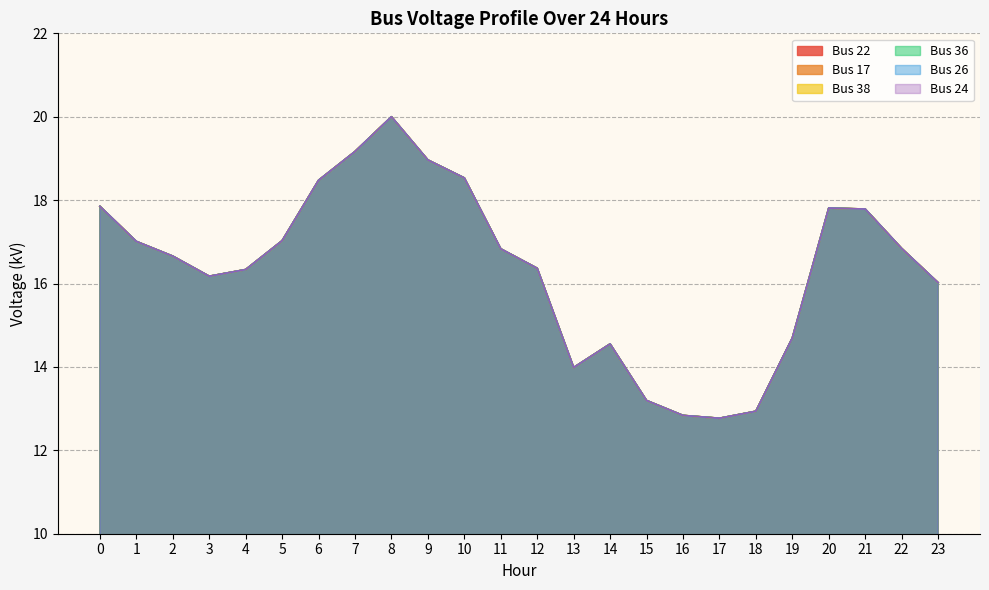

Reading left to right, list all the values displayed in this chart.

Bus 22: 17.9	17.0	16.7	16.2	16.3	17.0	18.5	19.2	20.0	19.0	18.5	16.8	16.4	14.0	14.6	13.2	12.8	12.8	12.9	14.7	17.8	17.8	16.8	16.0
Bus 17: 17.9	17.0	16.7	16.2	16.3	17.0	18.5	19.2	20.0	19.0	18.5	16.8	16.4	14.0	14.6	13.2	12.8	12.8	12.9	14.7	17.8	17.8	16.8	16.0
Bus 38: 17.9	17.0	16.7	16.2	16.3	17.0	18.5	19.2	20.0	19.0	18.5	16.8	16.4	14.0	14.6	13.2	12.8	12.8	12.9	14.7	17.8	17.8	16.8	16.0
Bus 36: 17.9	17.0	16.7	16.2	16.3	17.0	18.5	19.2	20.0	19.0	18.5	16.8	16.4	14.0	14.6	13.2	12.8	12.8	12.9	14.7	17.8	17.8	16.8	16.0
Bus 26: 17.9	17.0	16.7	16.2	16.3	17.0	18.5	19.2	20.0	19.0	18.5	16.8	16.4	14.0	14.6	13.2	12.8	12.8	12.9	14.7	17.8	17.8	16.8	16.0
Bus 24: 17.9	17.0	16.7	16.2	16.3	17.0	18.5	19.2	20.0	19.0	18.5	16.8	16.4	14.0	14.6	13.2	12.8	12.8	12.9	14.7	17.8	17.8	16.8	16.0